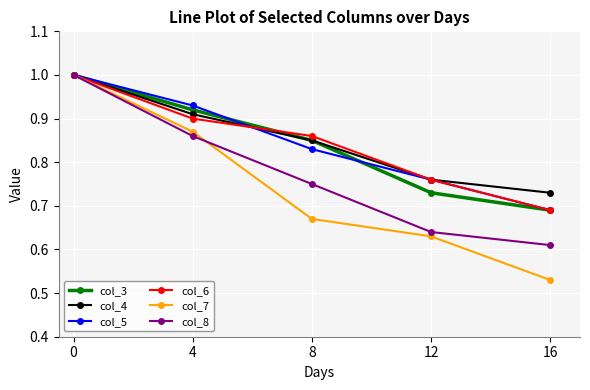

At which label is col_7 closest to 0?

16